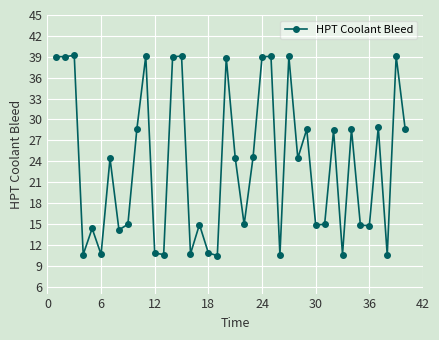

How many points are higher than both their immediate neighbors (excluding endpoints)?

14